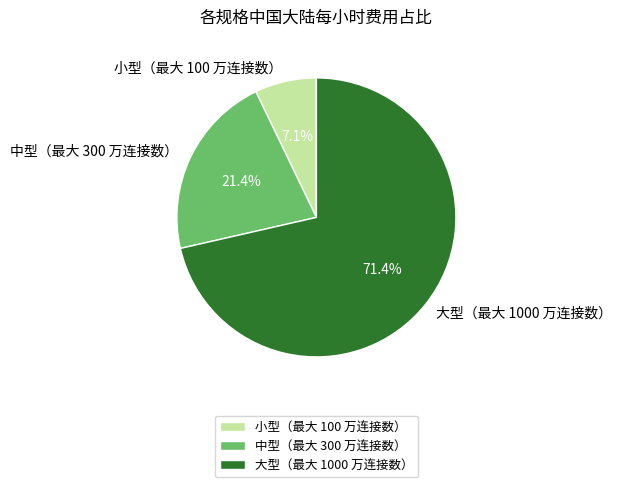

Is 中型（最大 300 万连接数） the majority of the pie?

No